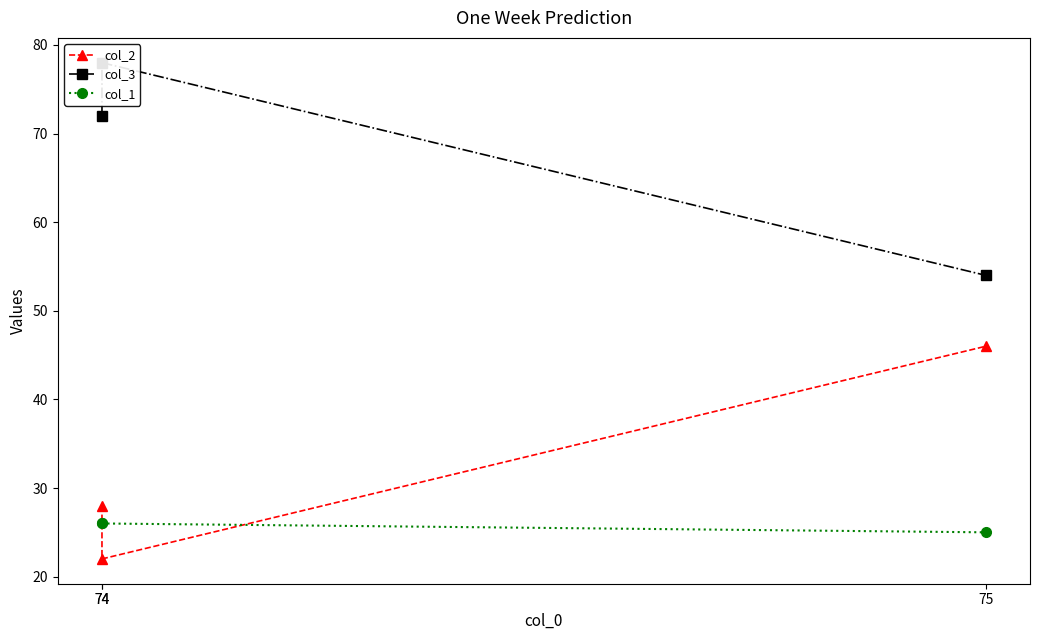

The col_1 series shows 40 at 74. True or false?

False